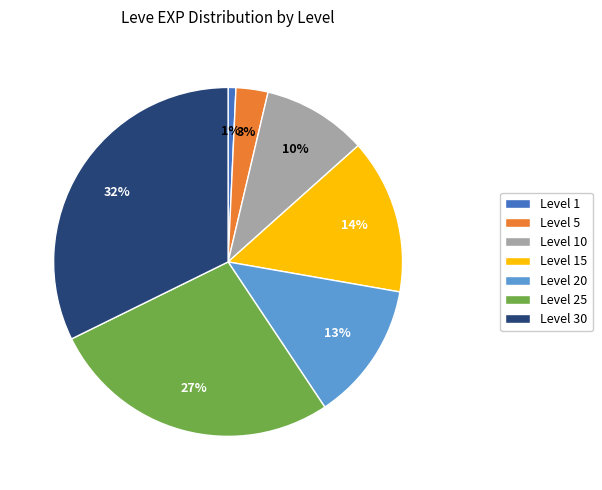

True or false: Level 1 accounts for 11% of the total.

False